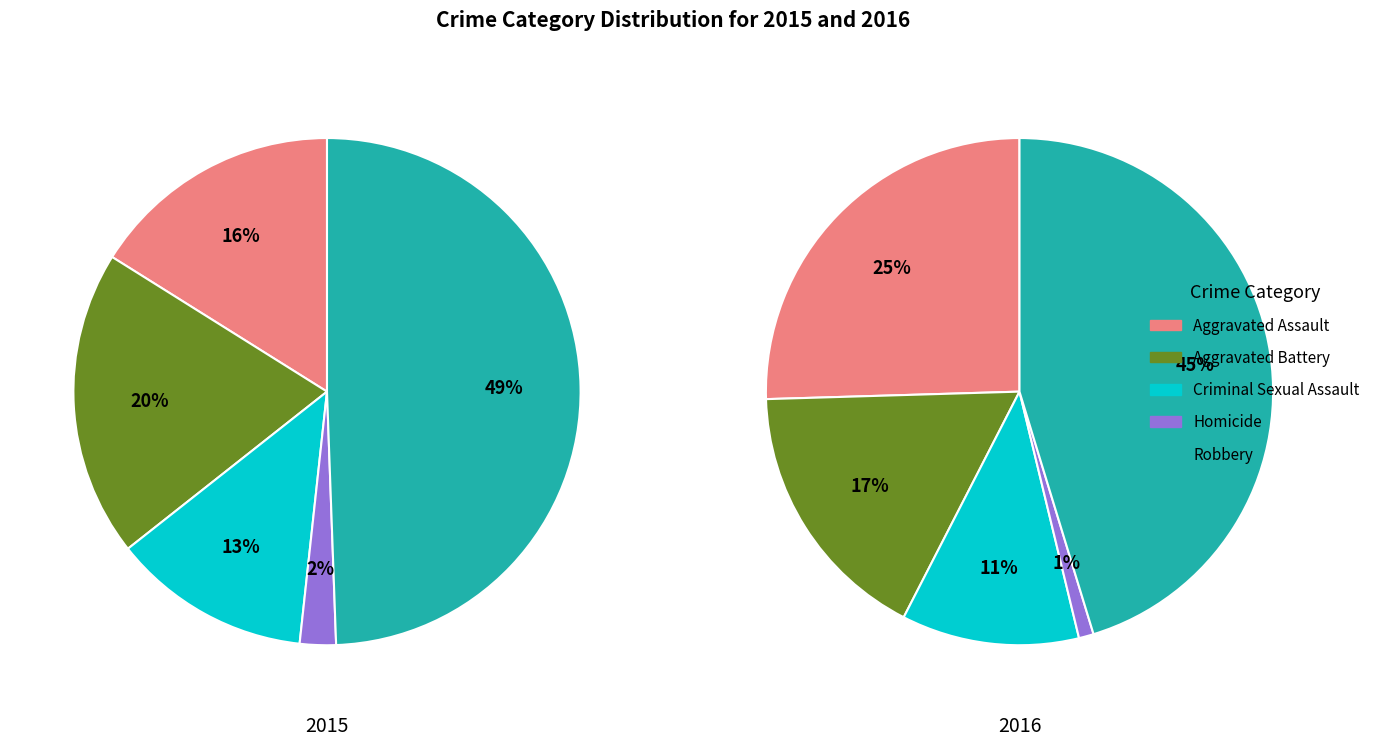

Which slice is the largest?

Robbery